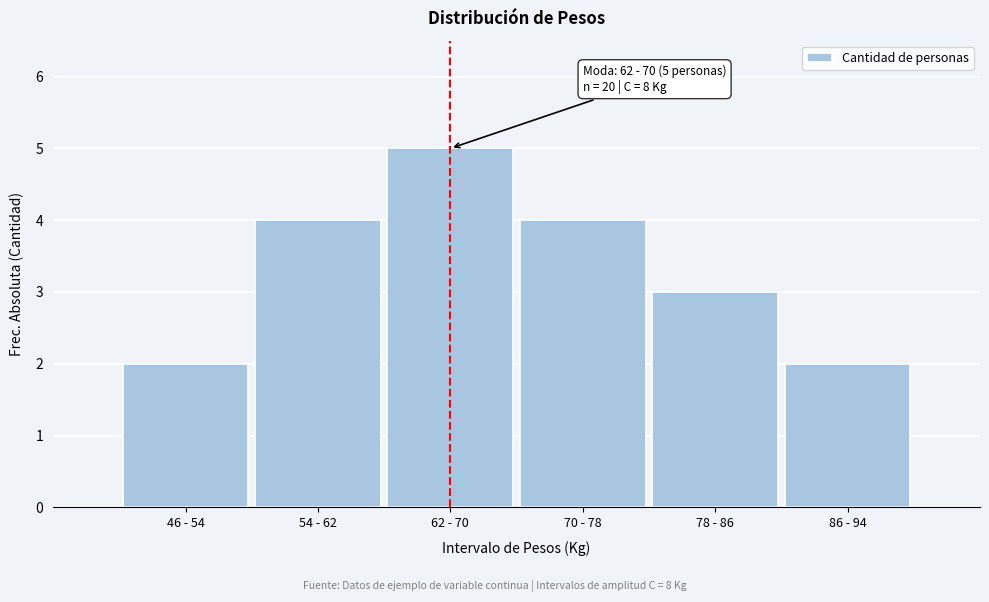

Reading left to right, list all the values displayed in this chart.

46 - 54=2	54 - 62=4	62 - 70=5	70 - 78=4	78 - 86=3	86 - 94=2